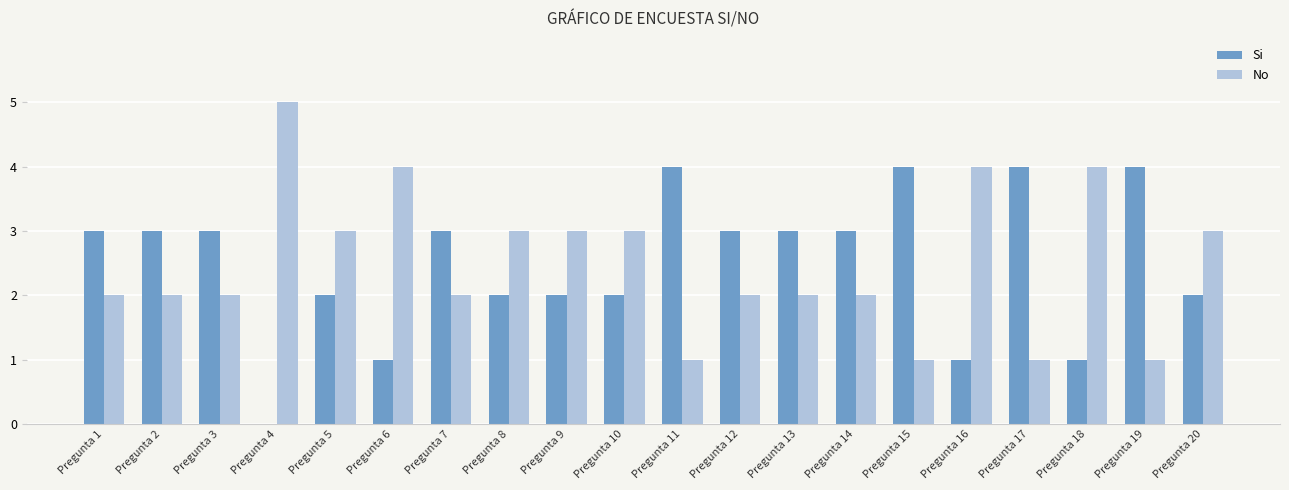

What is the sum of all Si values?

50